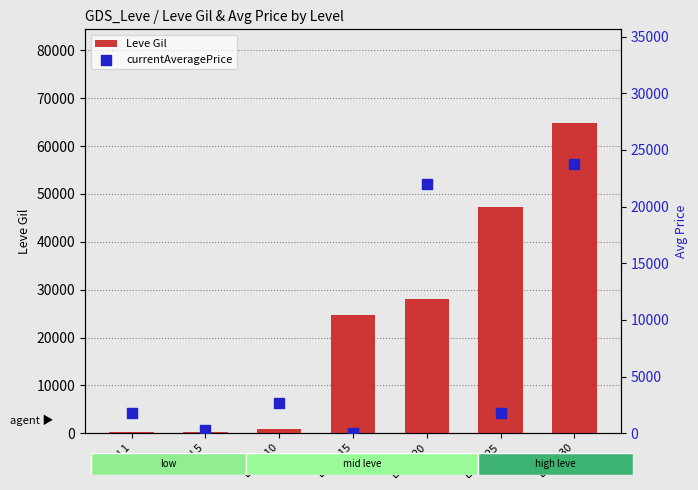

What is the total value across all series at Level 1?

2150.0